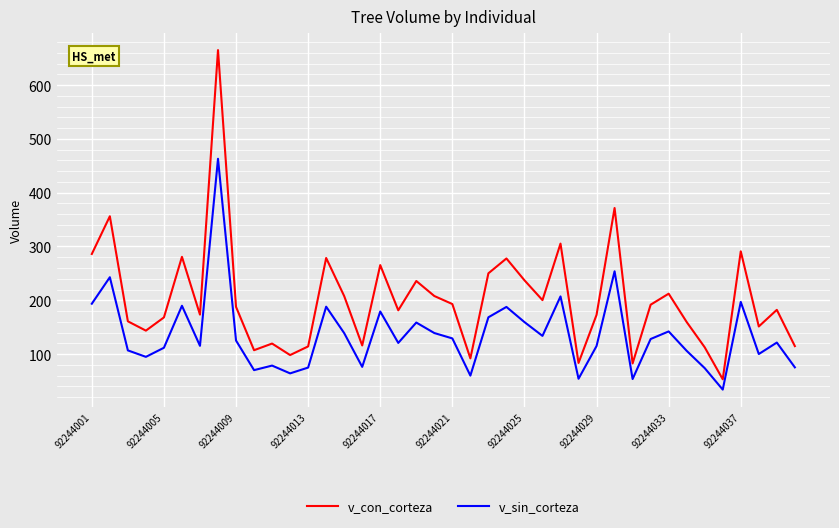

Which series has the widest spread of values?

v_con_corteza